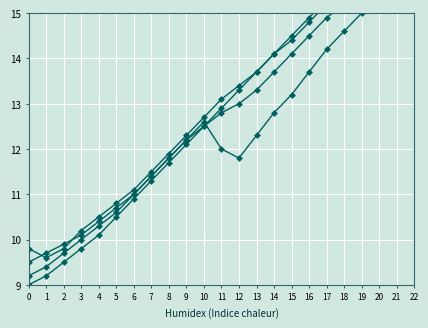

Rank the series at 6 from lowest to highest value.

Serie A, Serie B, Serie C, Serie D